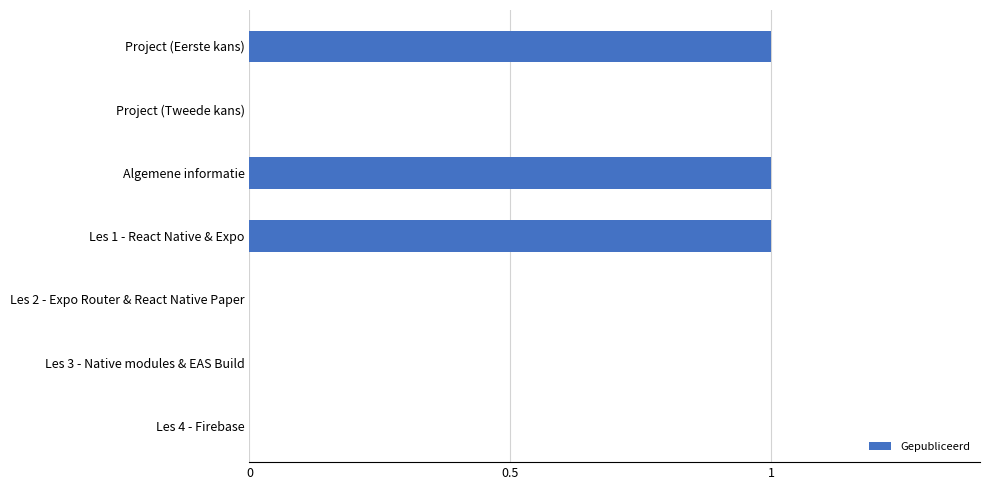

The chart shows a value of 0 at Les 3 - Native modules & EAS Build. True or false?

True